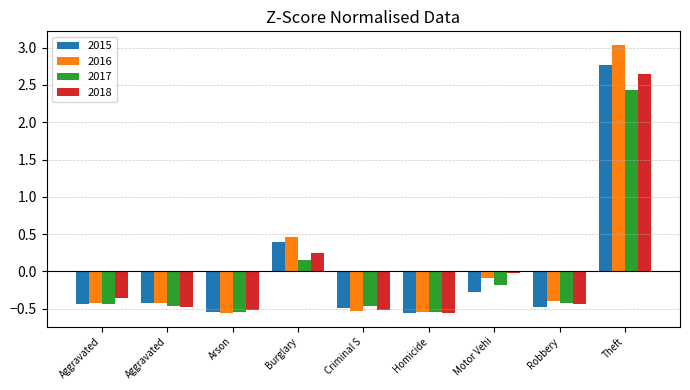

Is it true that 2017 equals 2.4 at Theft?

True